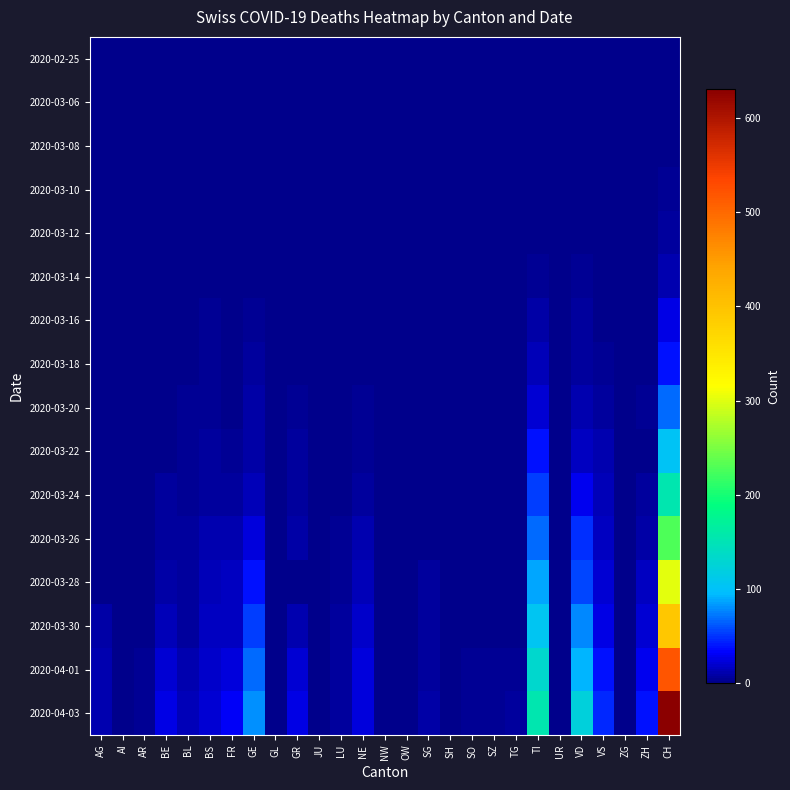

Count the number of categories in the chart.

27